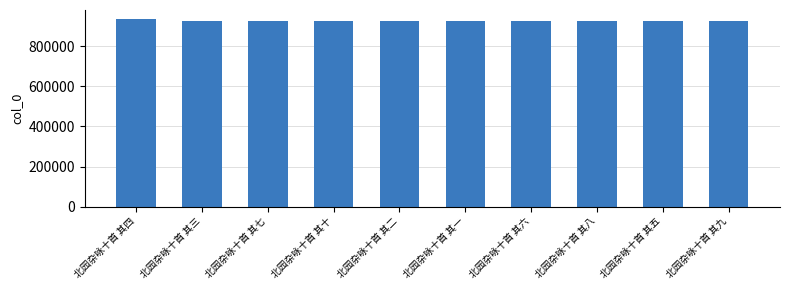

What is the value of the 2nd bar from the left?

928517